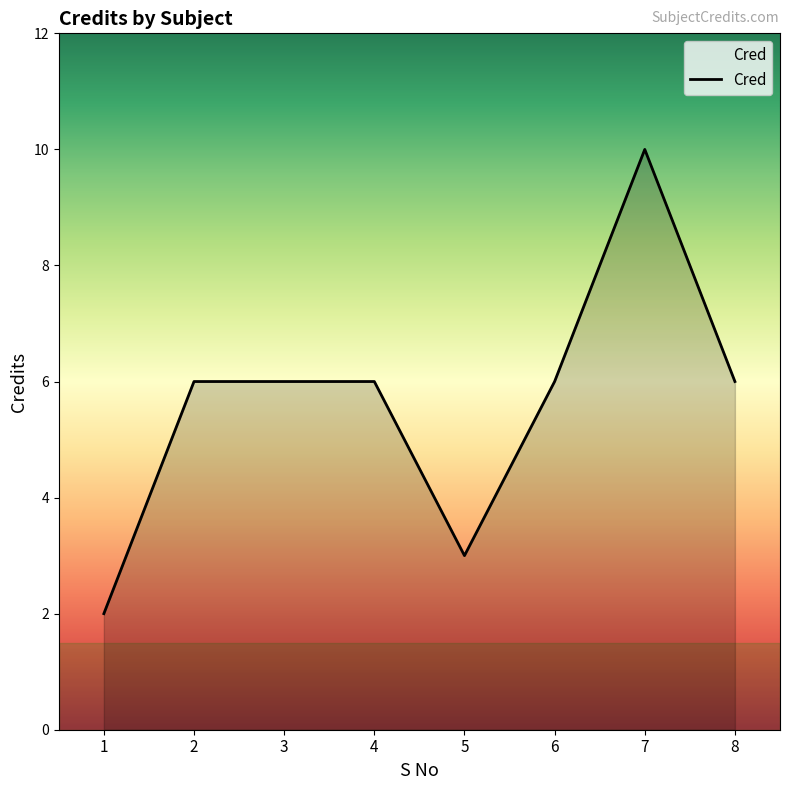

Reading left to right, transcribe all the data shown in this chart.

1=2	2=6	3=6	4=6	5=3	6=6	7=10	8=6